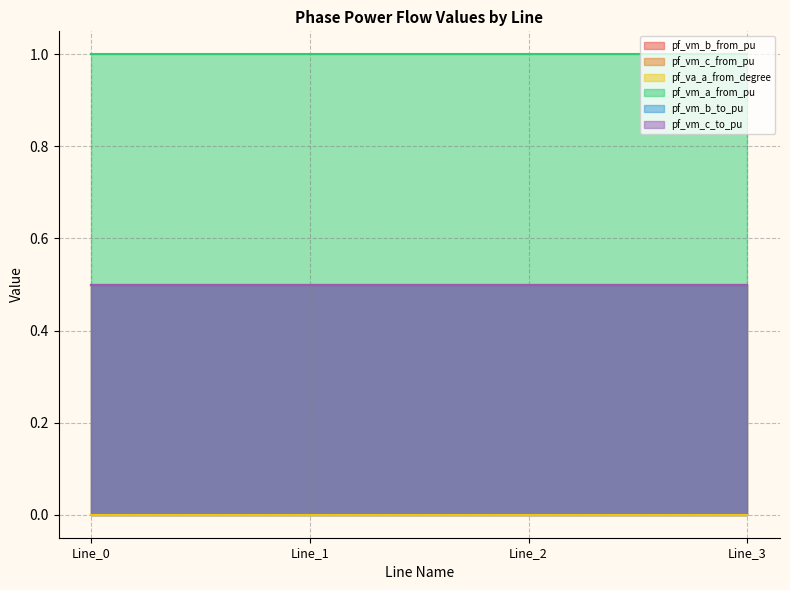

True or false: pf_vm_b_to_pu has more than 2 interior local peaks.

False